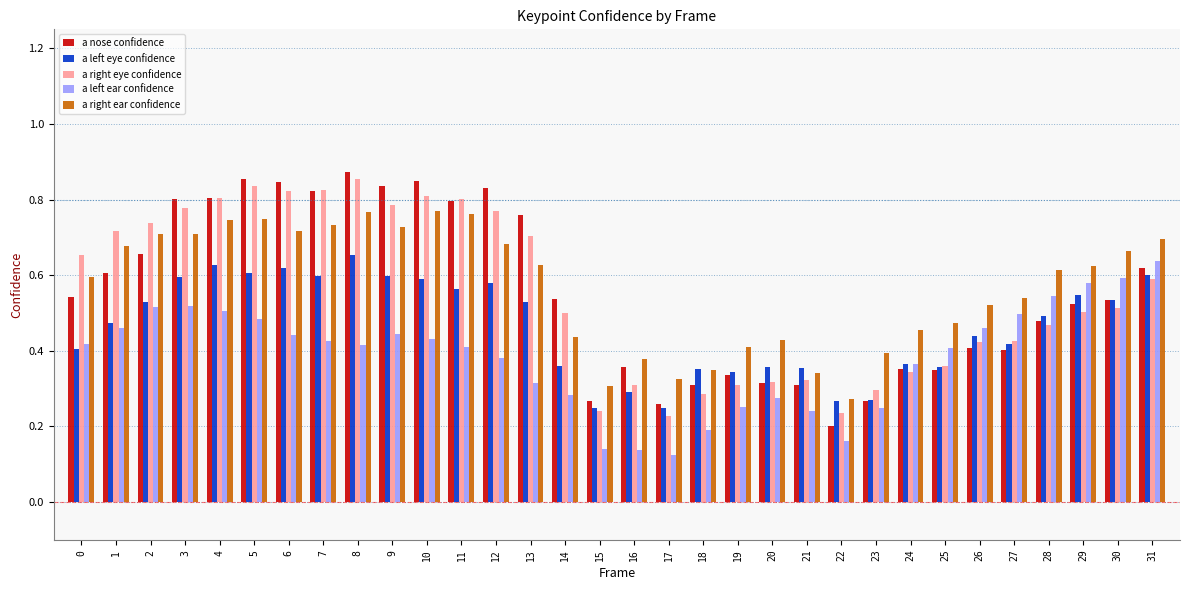

Is the value of a right ear confidence at 4 greater than the value of a left ear confidence at 19?

Yes